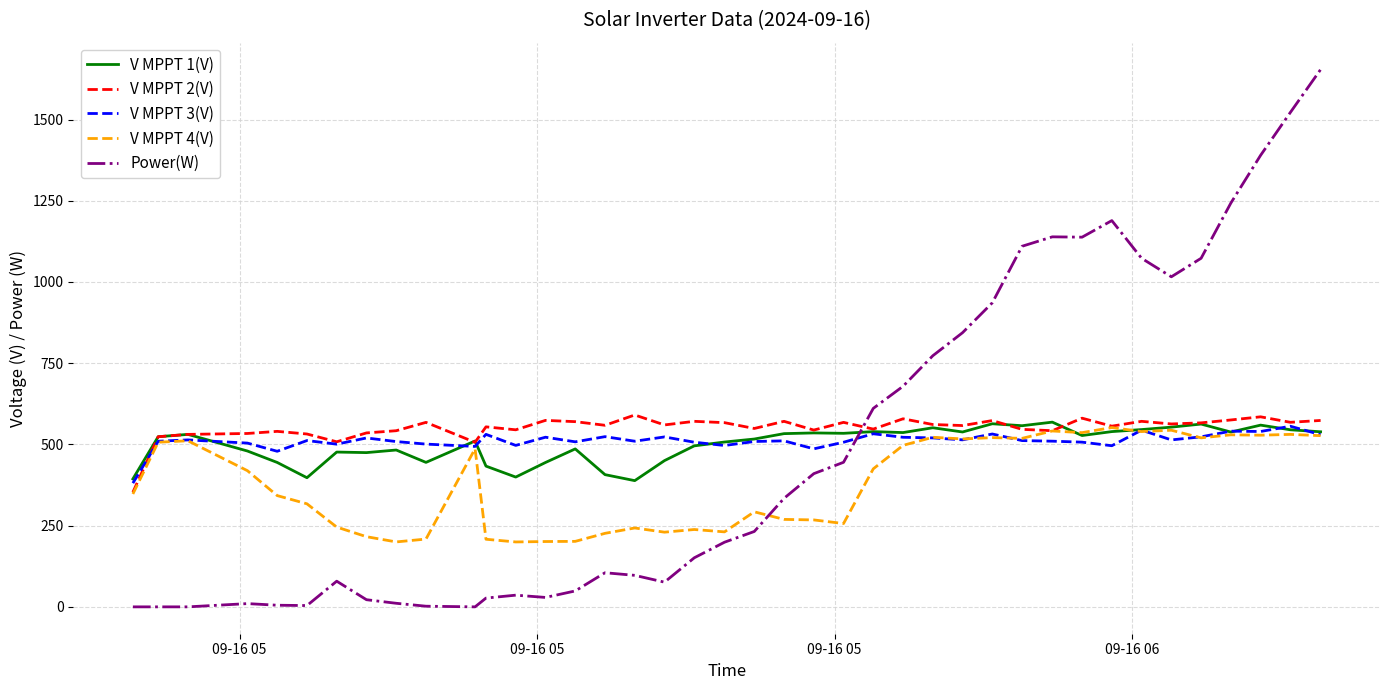

What is the highest value of the V MPPT 2(V) series?

590.6